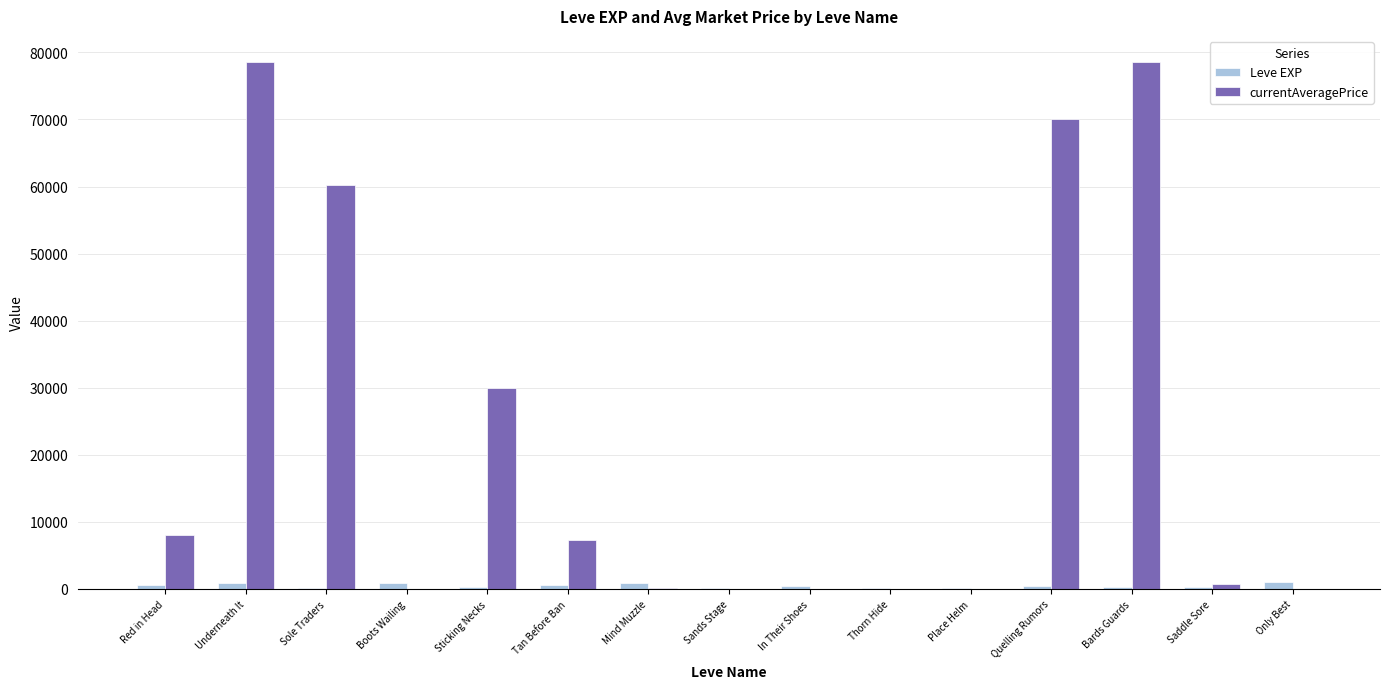

Does the chart contain stacked bars?

No